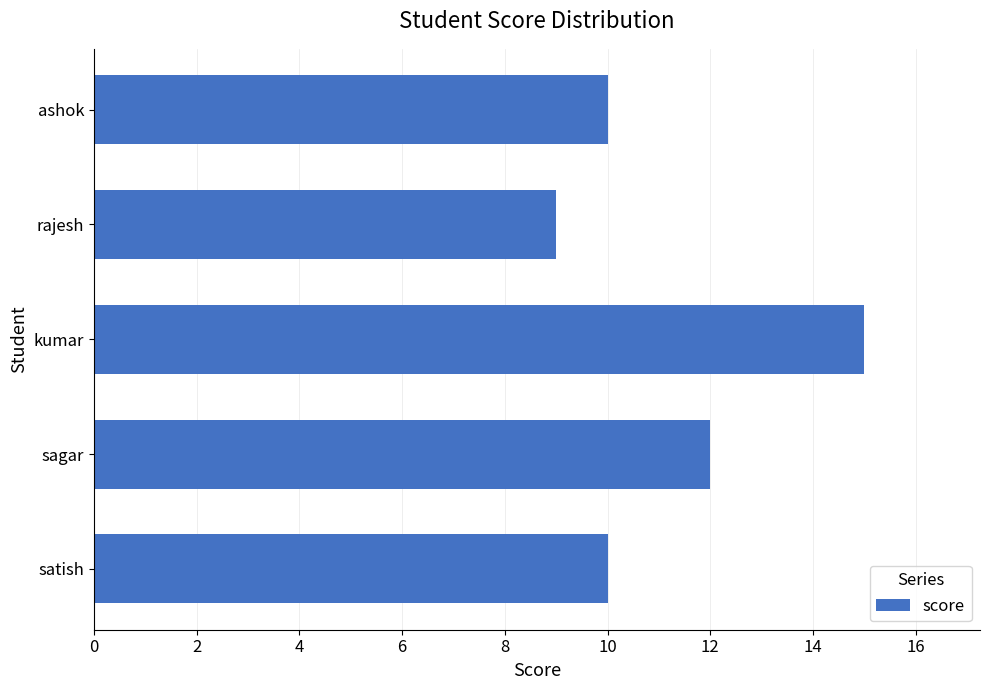

Which category has the lowest value across all series?

rajesh